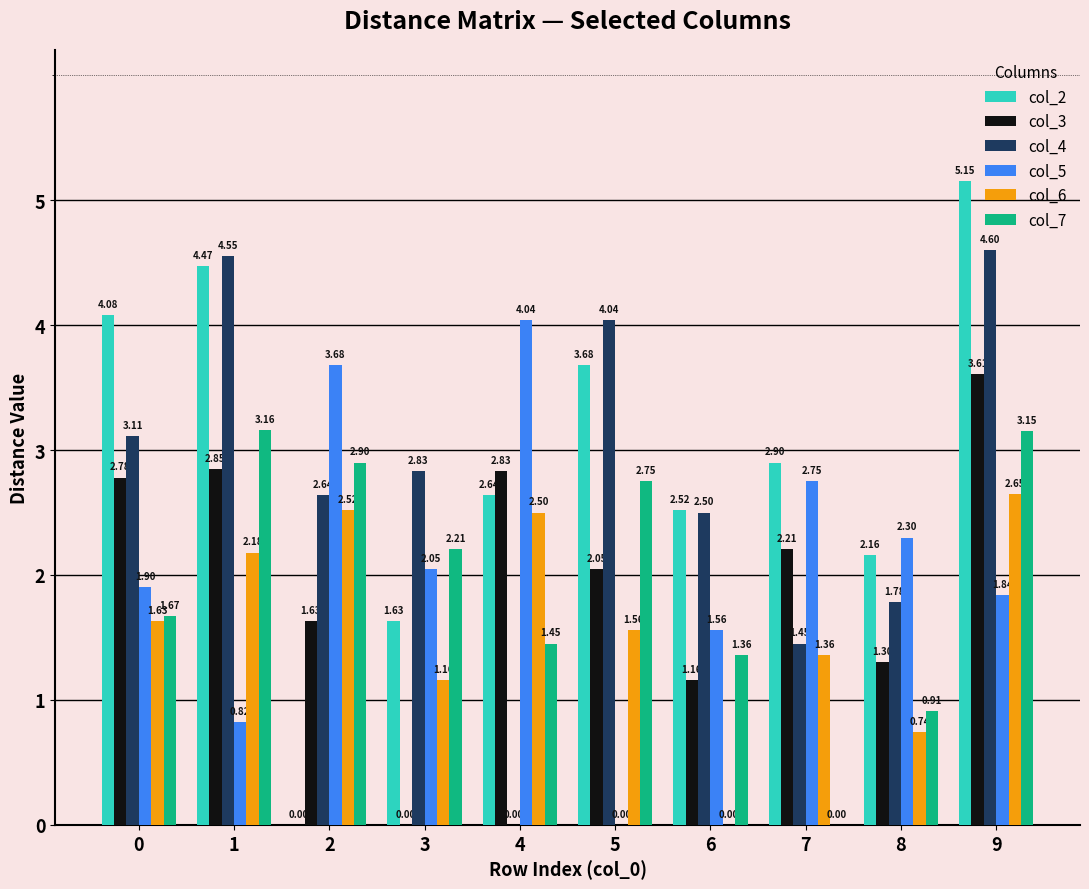

What is the sum of all col_3 values?

20.4